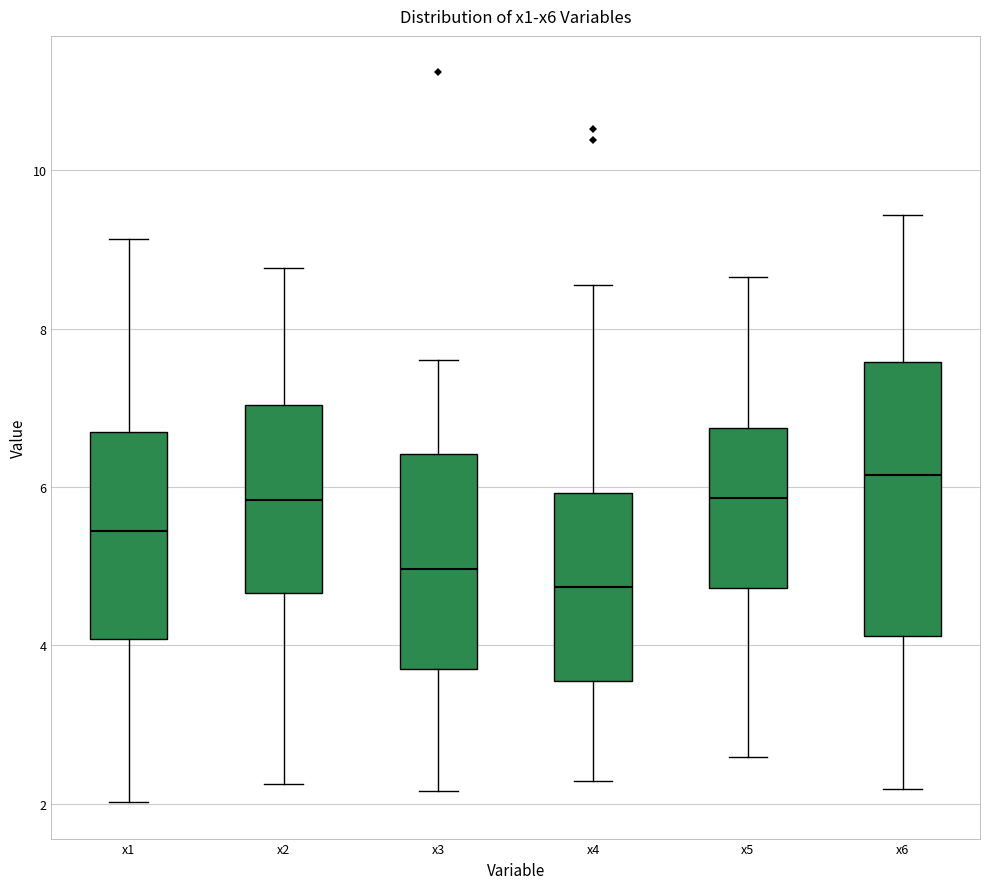

Reading left to right, transcribe this box plot: for each box, give where its median line is, the range the box spans, and where its two whiskers end, as read against the y-axis. The values are not printed on the chart, so give them approximately, as read against the axis.

x1: median 5.4, box 4.0 to 6.6, whiskers 2.0 to 9.2
x2: median 5.8, box 4.6 to 7.0, whiskers 2.2 to 8.8
x3: median 5.0, box 3.8 to 6.4, whiskers 2.2 to 7.6
x4: median 4.8, box 3.6 to 6.0, whiskers 2.2 to 8.6
x5: median 5.8, box 4.8 to 6.8, whiskers 2.6 to 8.6
x6: median 6.2, box 4.2 to 7.6, whiskers 2.2 to 9.4